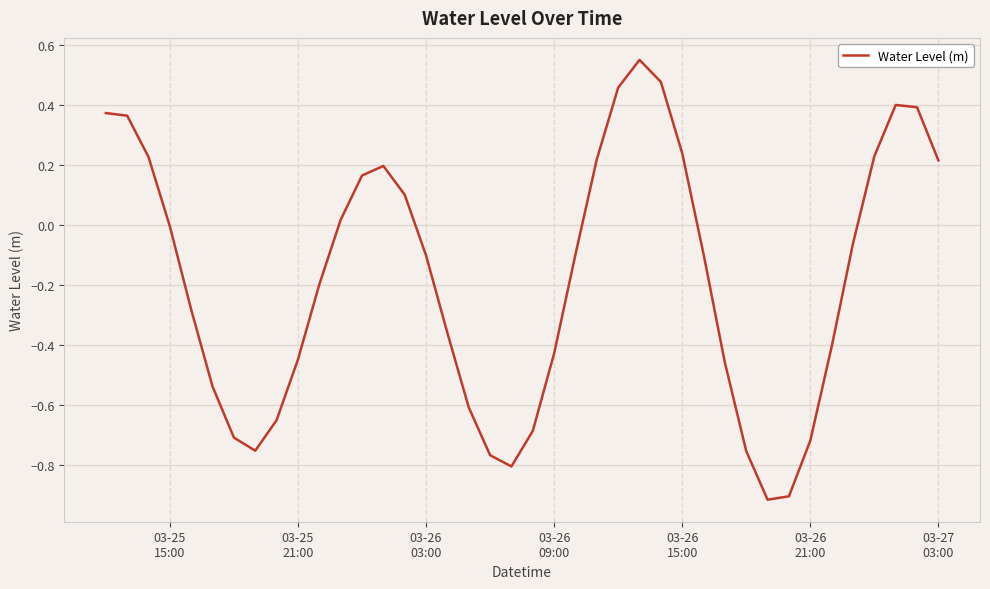

How many lines are shown in the chart?

1